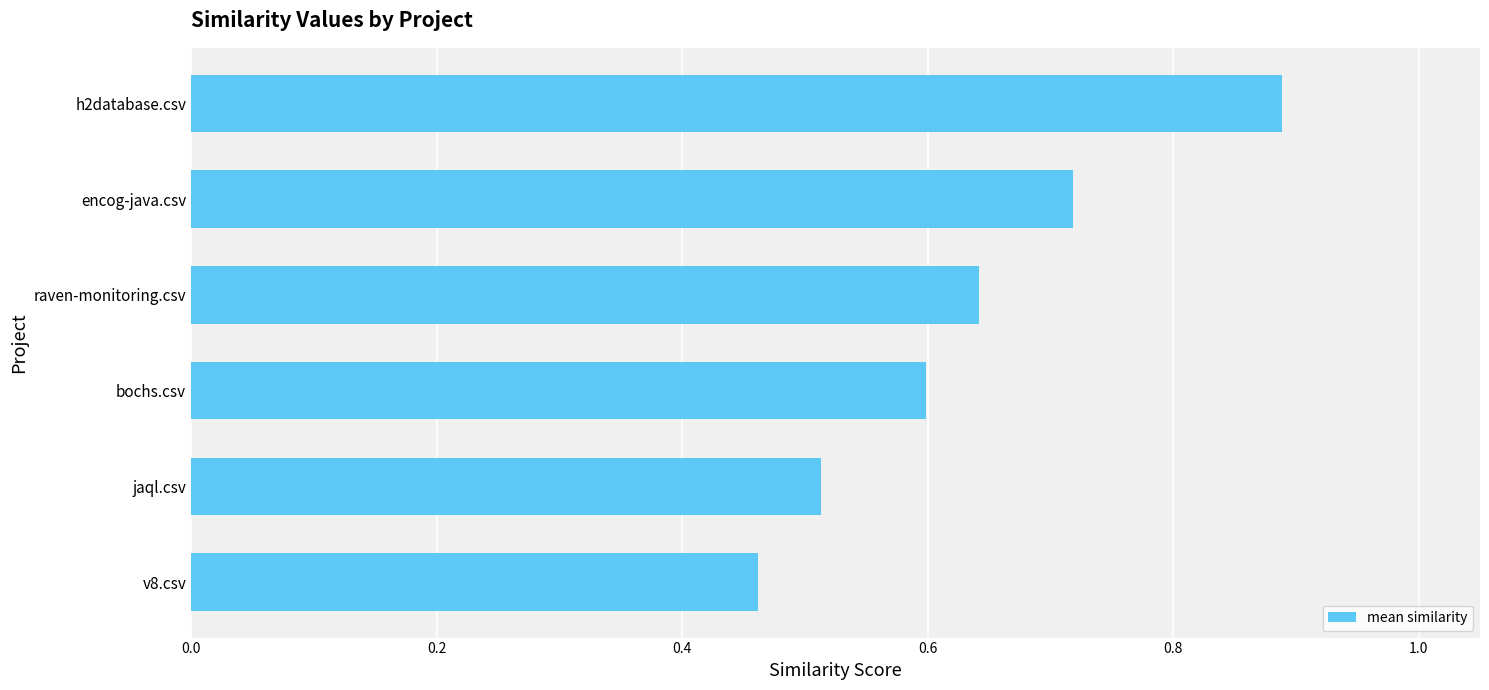

Is it true that the value at jaql.csv is 0.2?

False